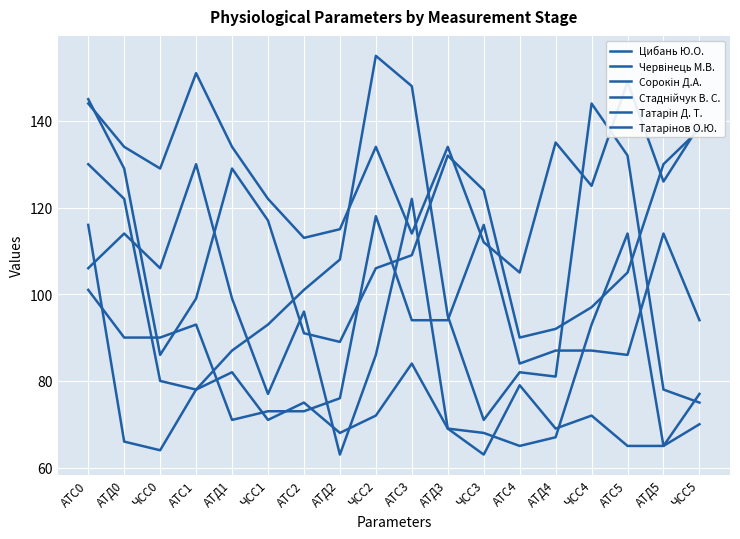

Does the chart have visible grid lines?

Yes